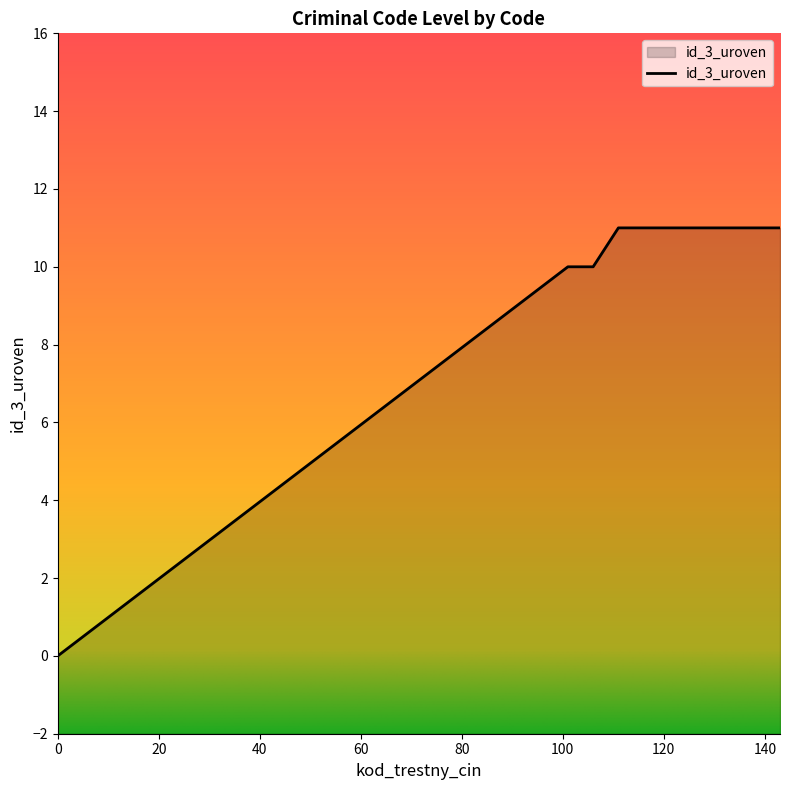

Is it true that the value at 104 is 2?

False